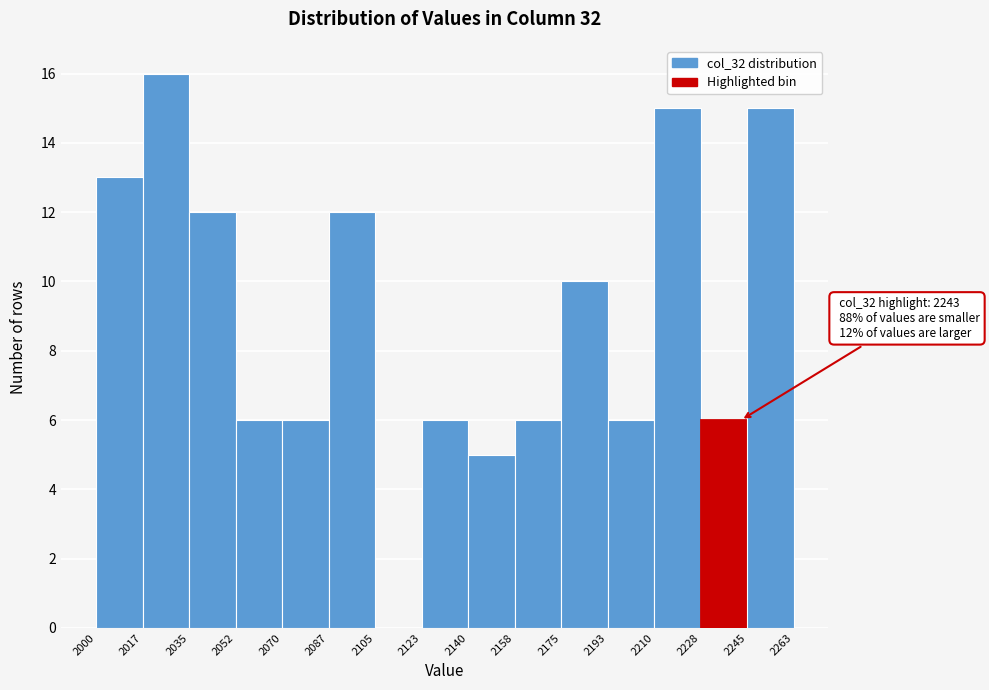

Which range on the x-axis has the tallest bar?

2017 to 2035